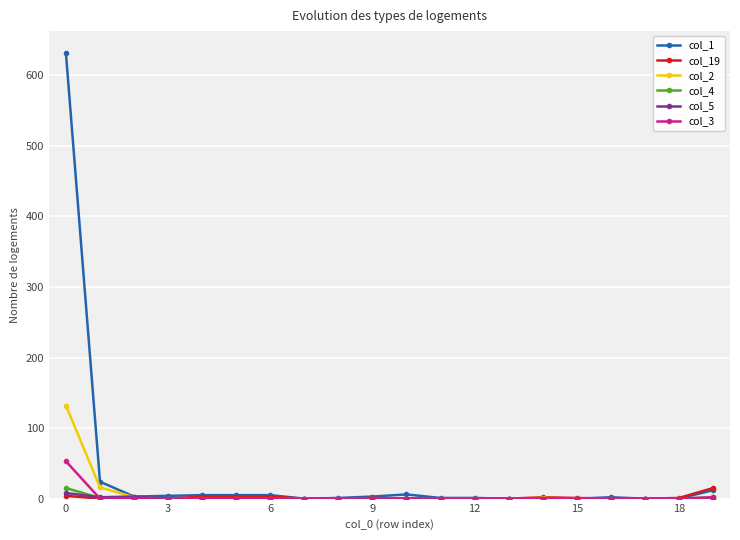

Which series has the largest range (max minus min)?

col_1